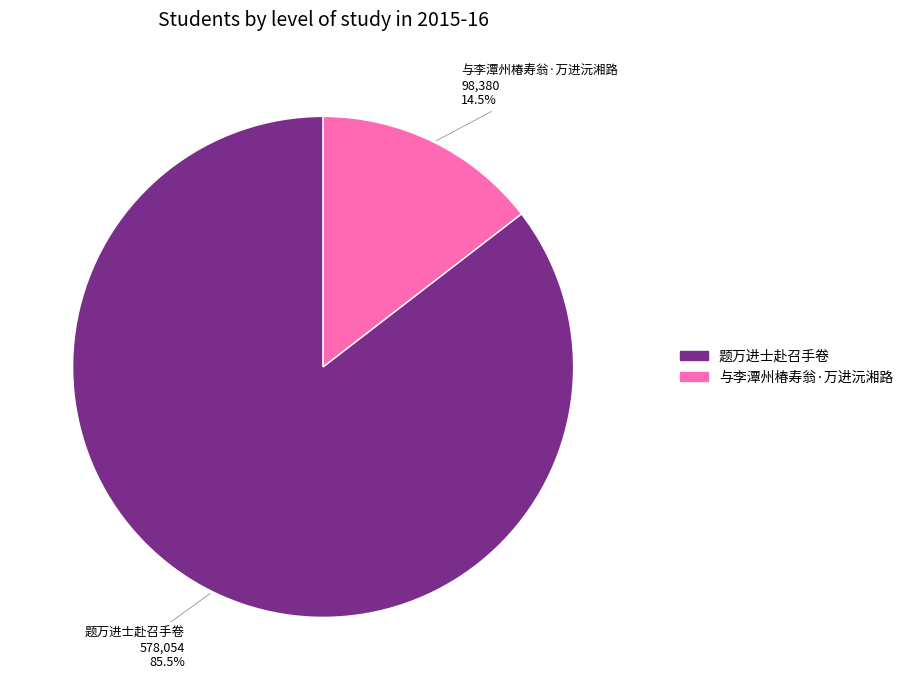

What is the smallest slice in the pie chart?

与李潭州椿寿翁·万进沅湘路